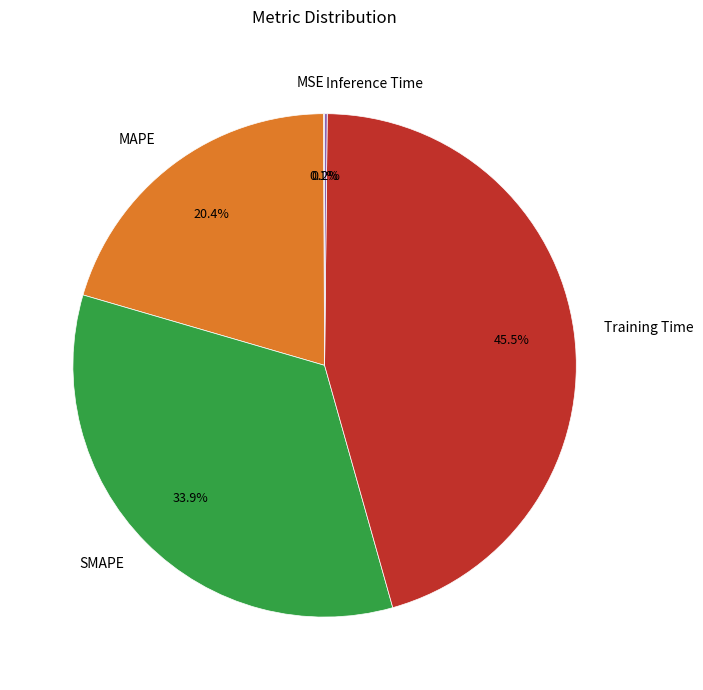

Which has a higher value, MAPE or Training Time?

Training Time